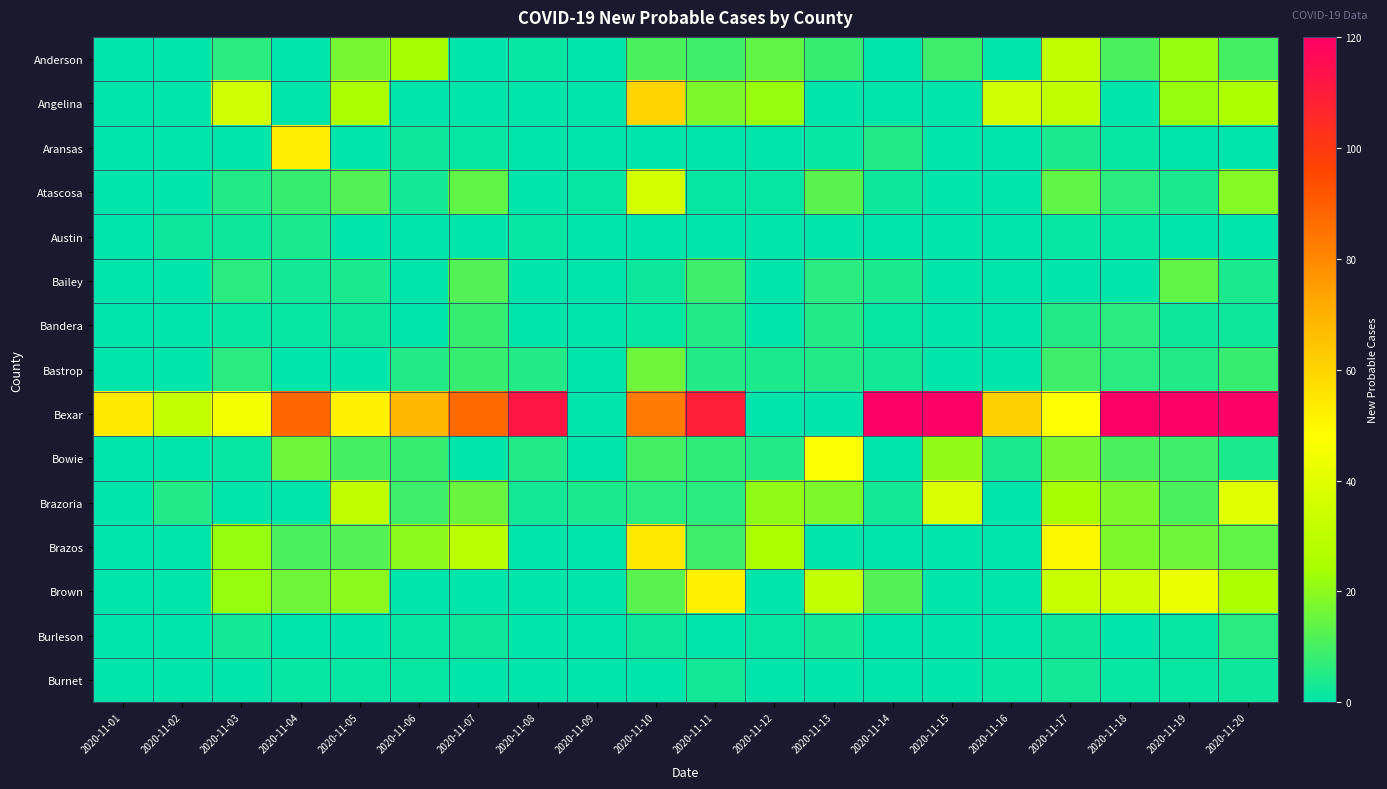

Reading left to right, extract all data points from this chart.

Anderson: 2020-11-01=0	2020-11-02=0	2020-11-03=6	2020-11-04=0	2020-11-05=17	2020-11-06=24	2020-11-07=0	2020-11-08=1	2020-11-09=0	2020-11-10=11	2020-11-11=9	2020-11-12=14	2020-11-13=8	2020-11-14=0	2020-11-15=9	2020-11-16=0	2020-11-17=31	2020-11-18=11	2020-11-19=22	2020-11-20=10
Angelina: 2020-11-01=0	2020-11-02=0	2020-11-03=35	2020-11-04=0	2020-11-05=25	2020-11-06=0	2020-11-07=0	2020-11-08=0	2020-11-09=0	2020-11-10=60	2020-11-11=18	2020-11-12=22	2020-11-13=0	2020-11-14=0	2020-11-15=0	2020-11-16=35	2020-11-17=31	2020-11-18=0	2020-11-19=22	2020-11-20=26
Aransas: 2020-11-01=0	2020-11-02=0	2020-11-03=0	2020-11-04=53	2020-11-05=0	2020-11-06=2	2020-11-07=1	2020-11-08=0	2020-11-09=0	2020-11-10=0	2020-11-11=0	2020-11-12=0	2020-11-13=1	2020-11-14=5	2020-11-15=0	2020-11-16=0	2020-11-17=4	2020-11-18=1	2020-11-19=0	2020-11-20=0
Atascosa: 2020-11-01=0	2020-11-02=0	2020-11-03=5	2020-11-04=8	2020-11-05=12	2020-11-06=3	2020-11-07=14	2020-11-08=0	2020-11-09=1	2020-11-10=36	2020-11-11=1	2020-11-12=1	2020-11-13=13	2020-11-14=2	2020-11-15=0	2020-11-16=0	2020-11-17=14	2020-11-18=6	2020-11-19=4	2020-11-20=19
Austin: 2020-11-01=0	2020-11-02=2	2020-11-03=2	2020-11-04=4	2020-11-05=0	2020-11-06=0	2020-11-07=0	2020-11-08=1	2020-11-09=0	2020-11-10=0	2020-11-11=0	2020-11-12=0	2020-11-13=0	2020-11-14=0	2020-11-15=0	2020-11-16=0	2020-11-17=1	2020-11-18=1	2020-11-19=0	2020-11-20=0
Bailey: 2020-11-01=0	2020-11-02=0	2020-11-03=6	2020-11-04=3	2020-11-05=4	2020-11-06=0	2020-11-07=12	2020-11-08=0	2020-11-09=0	2020-11-10=2	2020-11-11=9	2020-11-12=0	2020-11-13=6	2020-11-14=4	2020-11-15=0	2020-11-16=0	2020-11-17=0	2020-11-18=0	2020-11-19=14	2020-11-20=4
Bandera: 2020-11-01=0	2020-11-02=0	2020-11-03=1	2020-11-04=1	2020-11-05=2	2020-11-06=0	2020-11-07=8	2020-11-08=0	2020-11-09=0	2020-11-10=1	2020-11-11=5	2020-11-12=0	2020-11-13=5	2020-11-14=1	2020-11-15=0	2020-11-16=0	2020-11-17=5	2020-11-18=6	2020-11-19=2	2020-11-20=2
Bastrop: 2020-11-01=0	2020-11-02=0	2020-11-03=6	2020-11-04=0	2020-11-05=0	2020-11-06=5	2020-11-07=8	2020-11-08=5	2020-11-09=0	2020-11-10=16	2020-11-11=5	2020-11-12=4	2020-11-13=5	2020-11-14=3	2020-11-15=0	2020-11-16=0	2020-11-17=9	2020-11-18=6	2020-11-19=5	2020-11-20=8
Bexar: 2020-11-01=54	2020-11-02=32	2020-11-03=45	2020-11-04=88	2020-11-05=52	2020-11-06=68	2020-11-07=87	2020-11-08=112	2020-11-09=0	2020-11-10=83	2020-11-11=109	2020-11-12=0	2020-11-13=0	2020-11-14=150	2020-11-15=129	2020-11-16=61	2020-11-17=48	2020-11-18=150	2020-11-19=150	2020-11-20=127
Bowie: 2020-11-01=0	2020-11-02=0	2020-11-03=1	2020-11-04=16	2020-11-05=10	2020-11-06=8	2020-11-07=0	2020-11-08=5	2020-11-09=0	2020-11-10=10	2020-11-11=7	2020-11-12=5	2020-11-13=47	2020-11-14=0	2020-11-15=21	2020-11-16=4	2020-11-17=17	2020-11-18=11	2020-11-19=9	2020-11-20=4
Brazoria: 2020-11-01=0	2020-11-02=5	2020-11-03=0	2020-11-04=0	2020-11-05=31	2020-11-06=9	2020-11-07=15	2020-11-08=3	2020-11-09=4	2020-11-10=6	2020-11-11=6	2020-11-12=21	2020-11-13=18	2020-11-14=3	2020-11-15=38	2020-11-16=0	2020-11-17=24	2020-11-18=18	2020-11-19=11	2020-11-20=40
Brazos: 2020-11-01=0	2020-11-02=0	2020-11-03=22	2020-11-04=11	2020-11-05=12	2020-11-06=20	2020-11-07=29	2020-11-08=0	2020-11-09=0	2020-11-10=54	2020-11-11=9	2020-11-12=26	2020-11-13=0	2020-11-14=0	2020-11-15=0	2020-11-16=0	2020-11-17=50	2020-11-18=18	2020-11-19=16	2020-11-20=14
Brown: 2020-11-01=0	2020-11-02=0	2020-11-03=22	2020-11-04=16	2020-11-05=20	2020-11-06=0	2020-11-07=0	2020-11-08=0	2020-11-09=0	2020-11-10=13	2020-11-11=52	2020-11-12=0	2020-11-13=32	2020-11-14=12	2020-11-15=0	2020-11-16=0	2020-11-17=33	2020-11-18=34	2020-11-19=43	2020-11-20=26
Burleson: 2020-11-01=0	2020-11-02=0	2020-11-03=3	2020-11-04=0	2020-11-05=0	2020-11-06=1	2020-11-07=2	2020-11-08=0	2020-11-09=0	2020-11-10=2	2020-11-11=0	2020-11-12=1	2020-11-13=3	2020-11-14=0	2020-11-15=0	2020-11-16=0	2020-11-17=2	2020-11-18=0	2020-11-19=1	2020-11-20=6
Burnet: 2020-11-01=0	2020-11-02=0	2020-11-03=0	2020-11-04=1	2020-11-05=1	2020-11-06=1	2020-11-07=0	2020-11-08=0	2020-11-09=0	2020-11-10=0	2020-11-11=3	2020-11-12=0	2020-11-13=0	2020-11-14=0	2020-11-15=0	2020-11-16=1	2020-11-17=3	2020-11-18=1	2020-11-19=1	2020-11-20=2